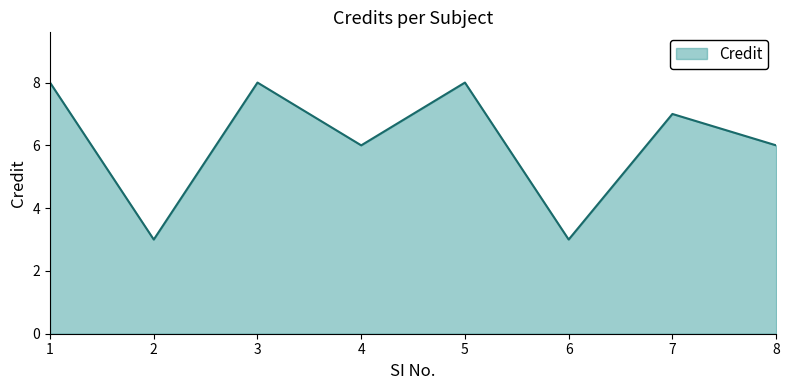

Reading left to right, extract all data points from this chart.

1=8	2=3	3=8	4=6	5=8	6=3	7=7	8=6